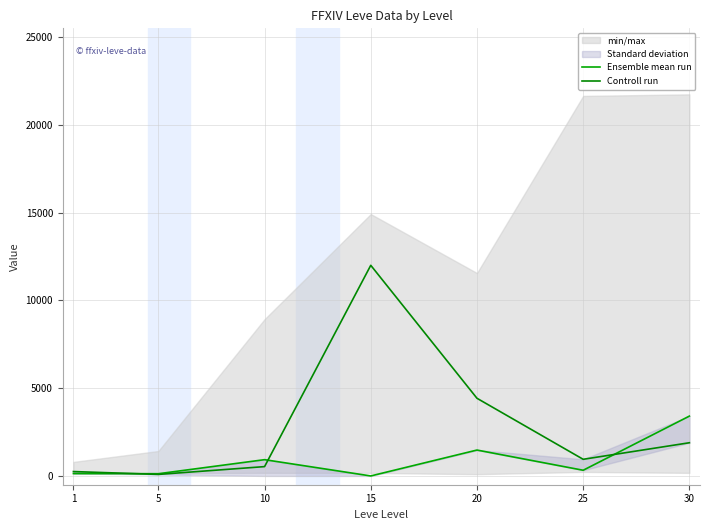

Is it true that Ensemble mean run equals 76.4 at 1?

False